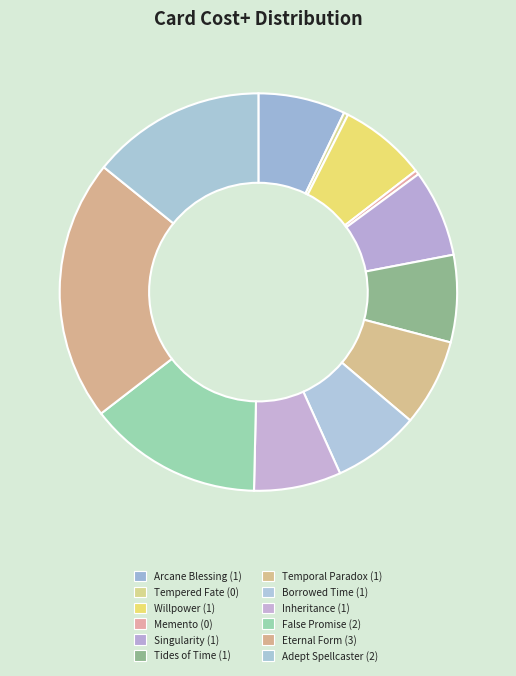

What portion of the pie excludes Temporal Paradox?

92.9%